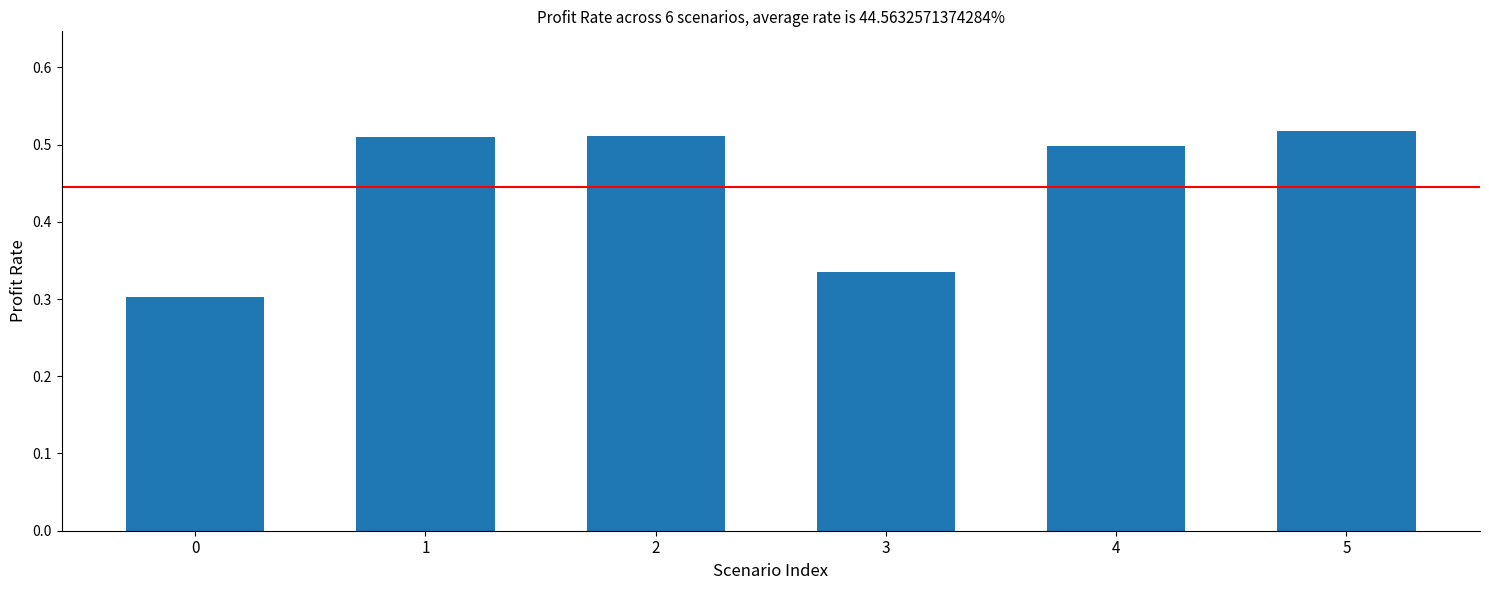

Is it true that the value at 1 is 0.8?

False